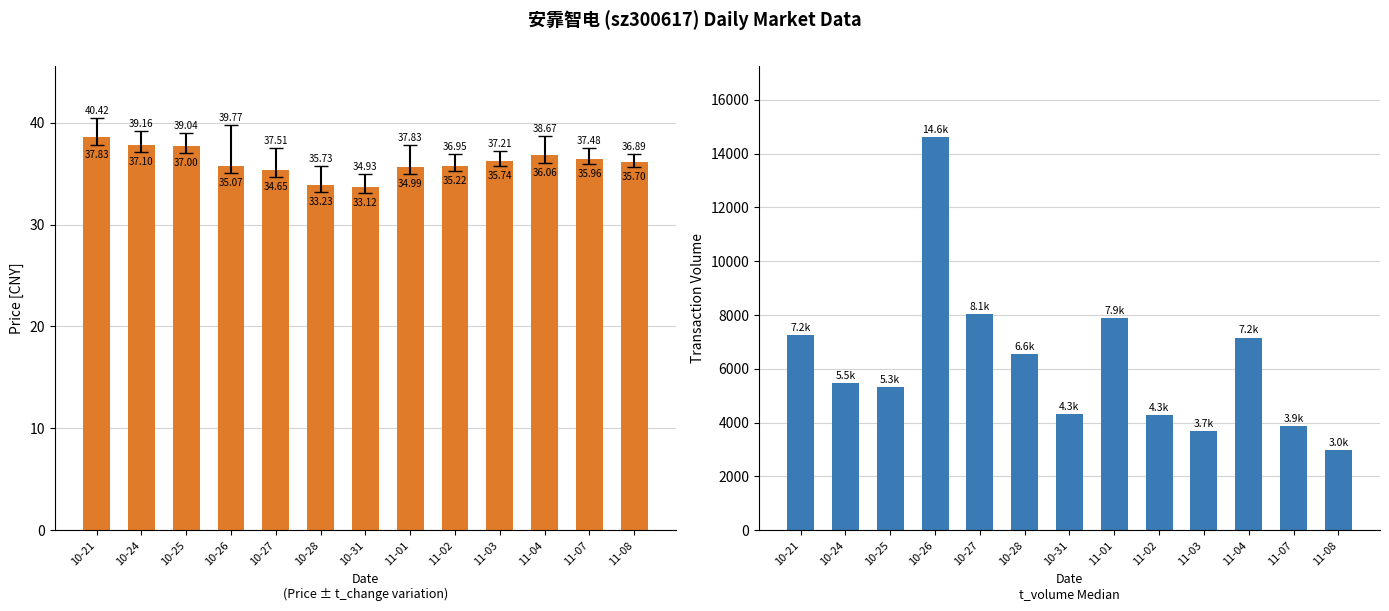

The value of price at 10-24 is 37.8. True or false?

True